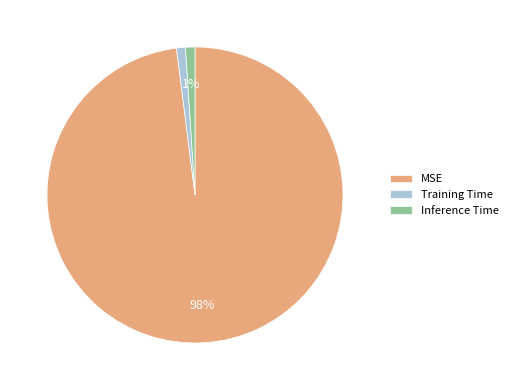

To the nearest percent, what portion does Inference Time represent?

1%